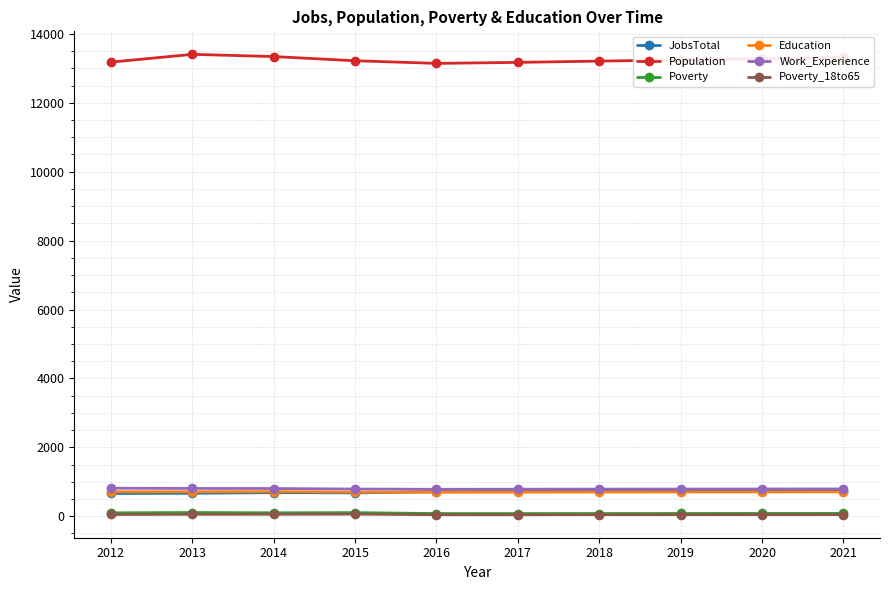

What is the smallest value displayed?

45